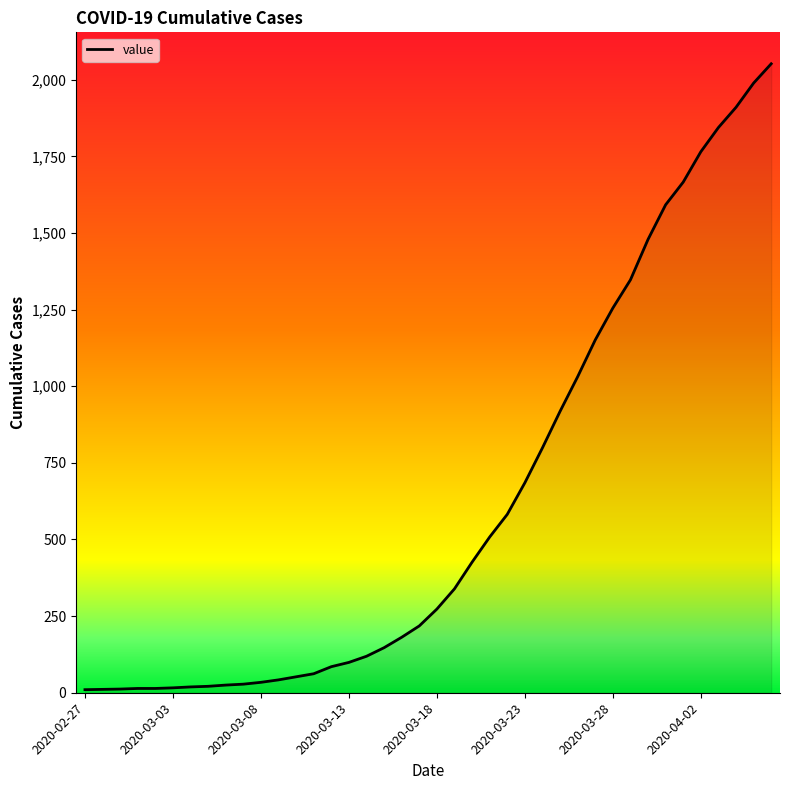

What is the difference between the maximum and minimum values?

2042